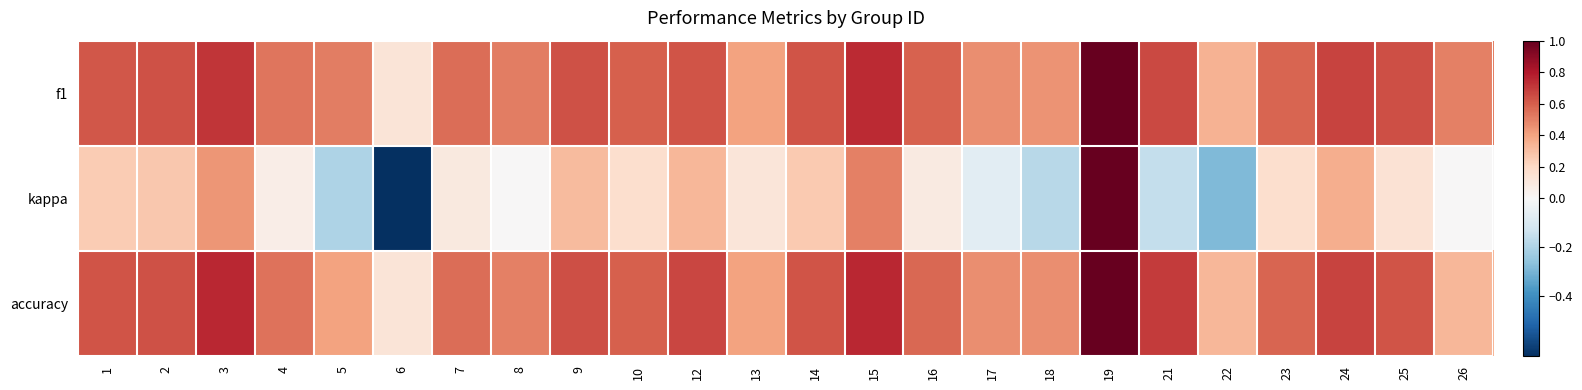

At how many categories does at least one series exceed 0?

24